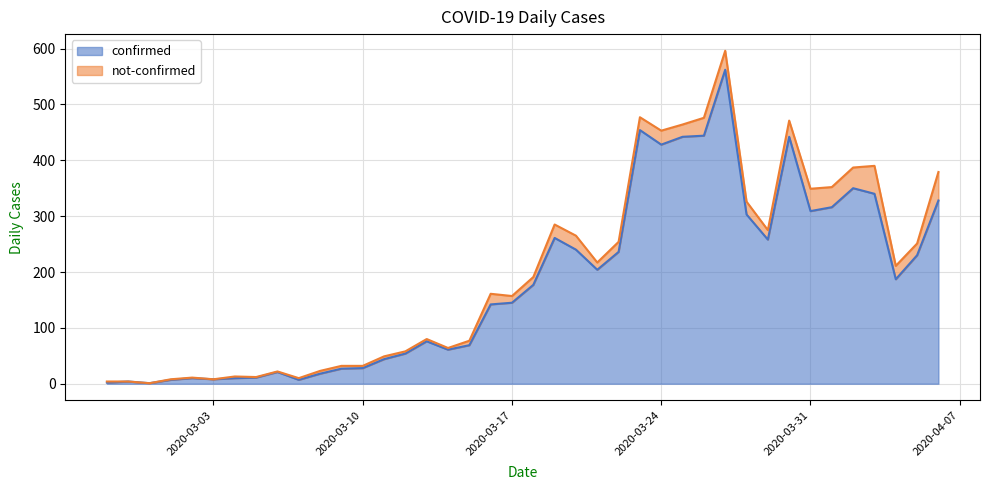

List the labels in order of value, smallest first.

2020-02-29, 2020-02-27, 2020-02-28, 2020-03-01, 2020-03-07, 2020-03-03, 2020-03-02, 2020-03-04, 2020-03-05, 2020-03-08, 2020-03-06, 2020-03-09, 2020-03-10, 2020-03-11, 2020-03-12, 2020-03-14, 2020-03-15, 2020-03-13, 2020-03-16, 2020-03-17, 2020-03-18, 2020-04-04, 2020-03-21, 2020-04-05, 2020-03-22, 2020-03-20, 2020-03-29, 2020-03-19, 2020-03-28, 2020-03-31, 2020-04-01, 2020-04-06, 2020-04-03, 2020-04-02, 2020-03-24, 2020-03-25, 2020-03-30, 2020-03-26, 2020-03-23, 2020-03-27